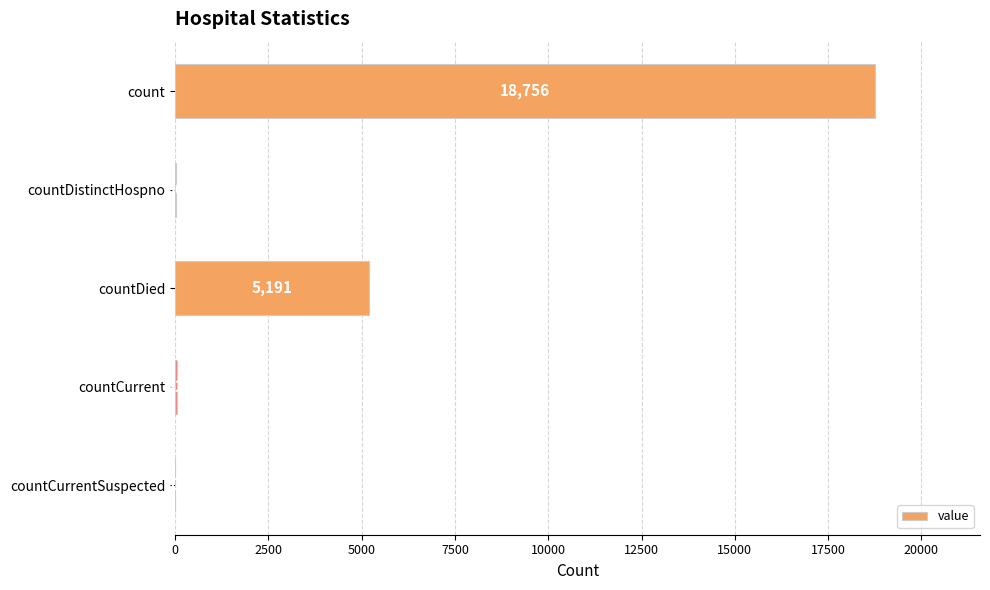

What is the sum of the values at countCurrentSuspected and countCurrent?

42